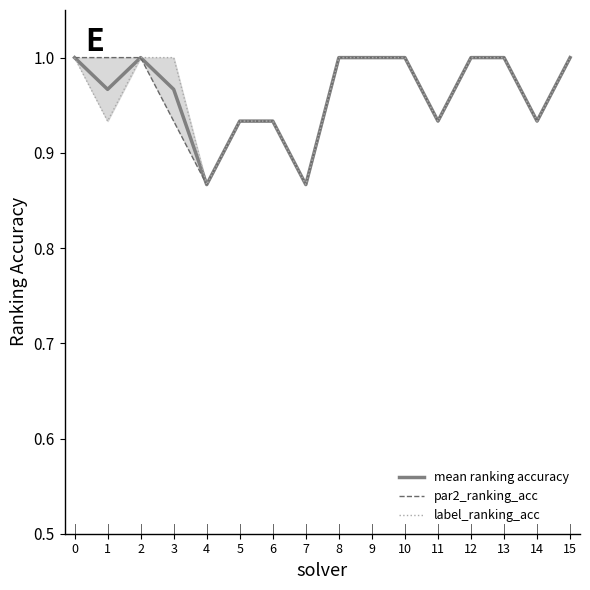

Reading left to right, list all the values displayed in this chart.

mean ranking accuracy: 1.0	1.0	1.0	1.0	0.9	0.9	0.9	0.9	1.0	1.0	1.0	0.9	1.0	1.0	0.9	1.0
par2_ranking_acc: 1.0	1.0	1.0	0.9	0.9	0.9	0.9	0.9	1.0	1.0	1.0	0.9	1.0	1.0	0.9	1.0
label_ranking_acc: 1.0	0.9	1.0	1.0	0.9	0.9	0.9	0.9	1.0	1.0	1.0	0.9	1.0	1.0	0.9	1.0